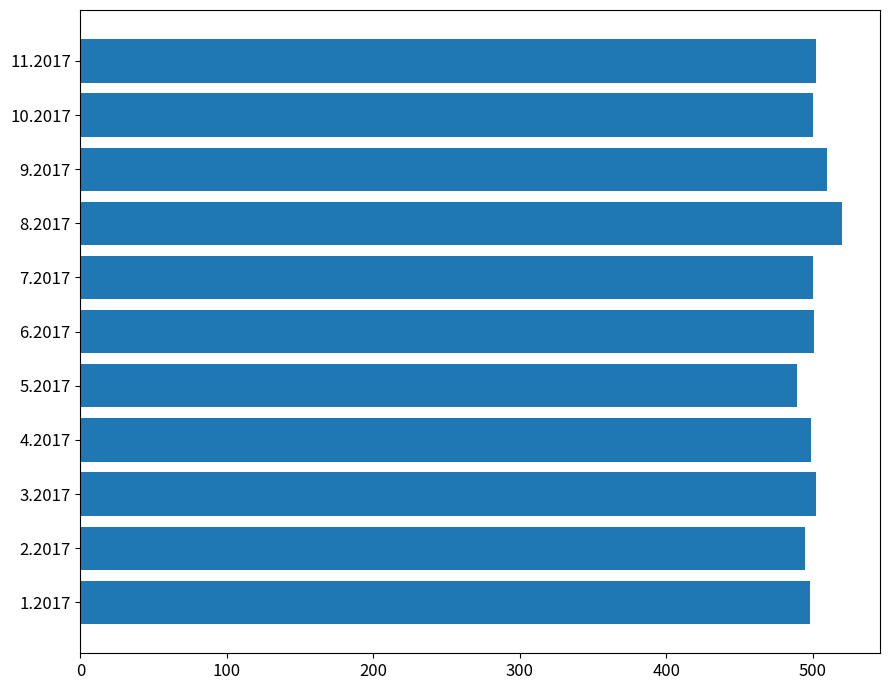

What is the ratio of the value at 5.2017 to the value at 2.2017?

1.0